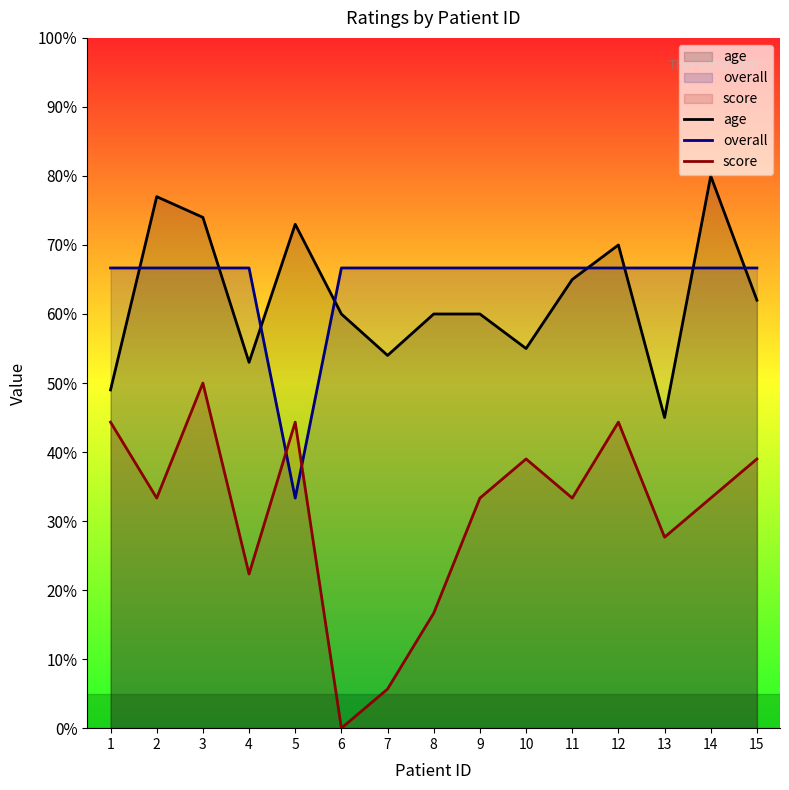

True or false: age and score intersect in this chart.

False